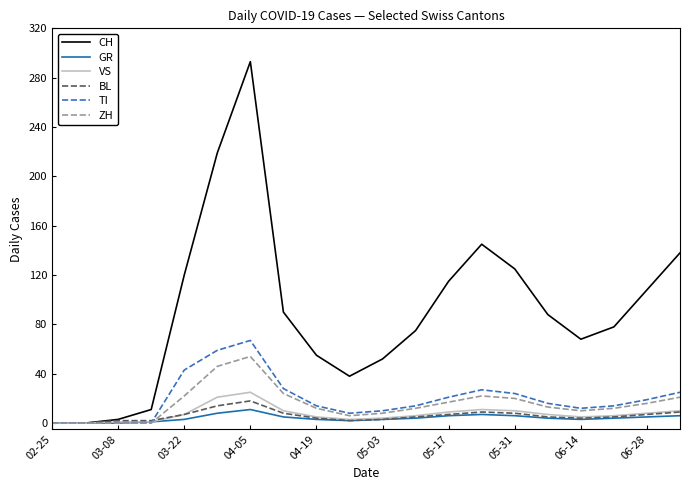

Which series has the largest range (max minus min)?

CH